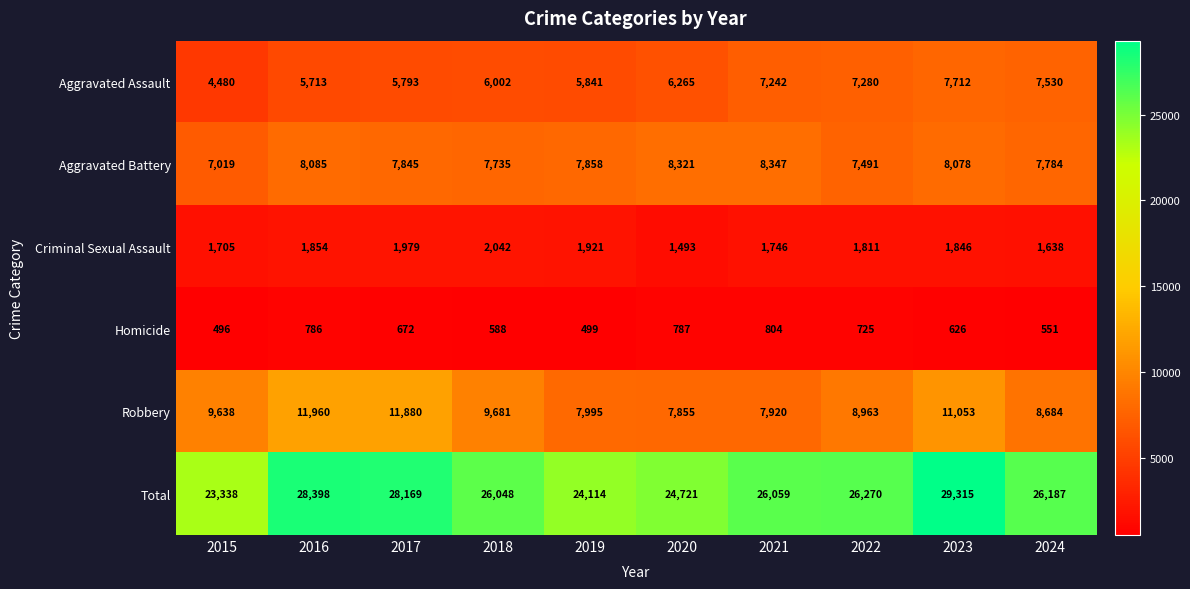

What is the difference between the Criminal Sexual Assault values at 2015 and 2022?

106